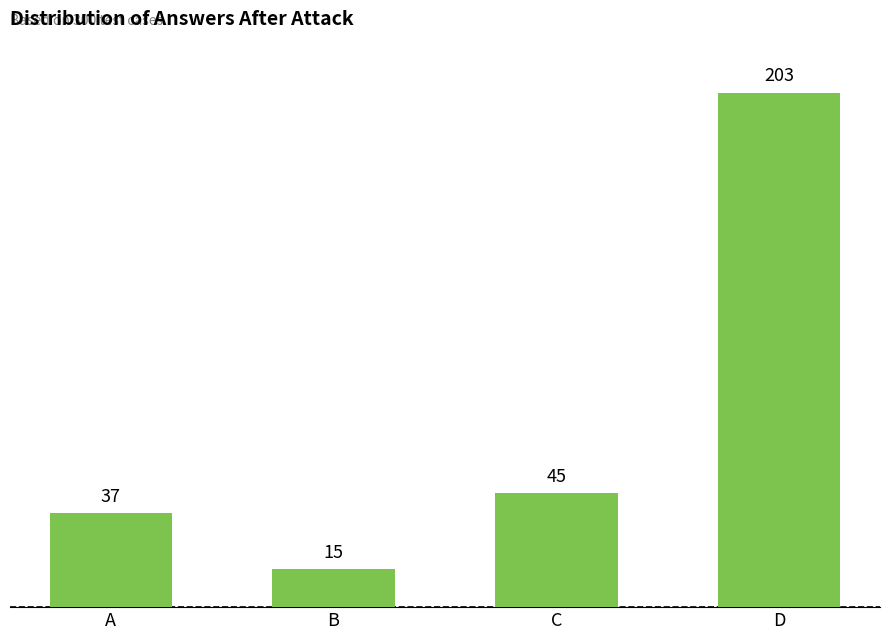

Reading right to left, transcribe all the data shown in this chart.

D=203	C=45	B=15	A=37